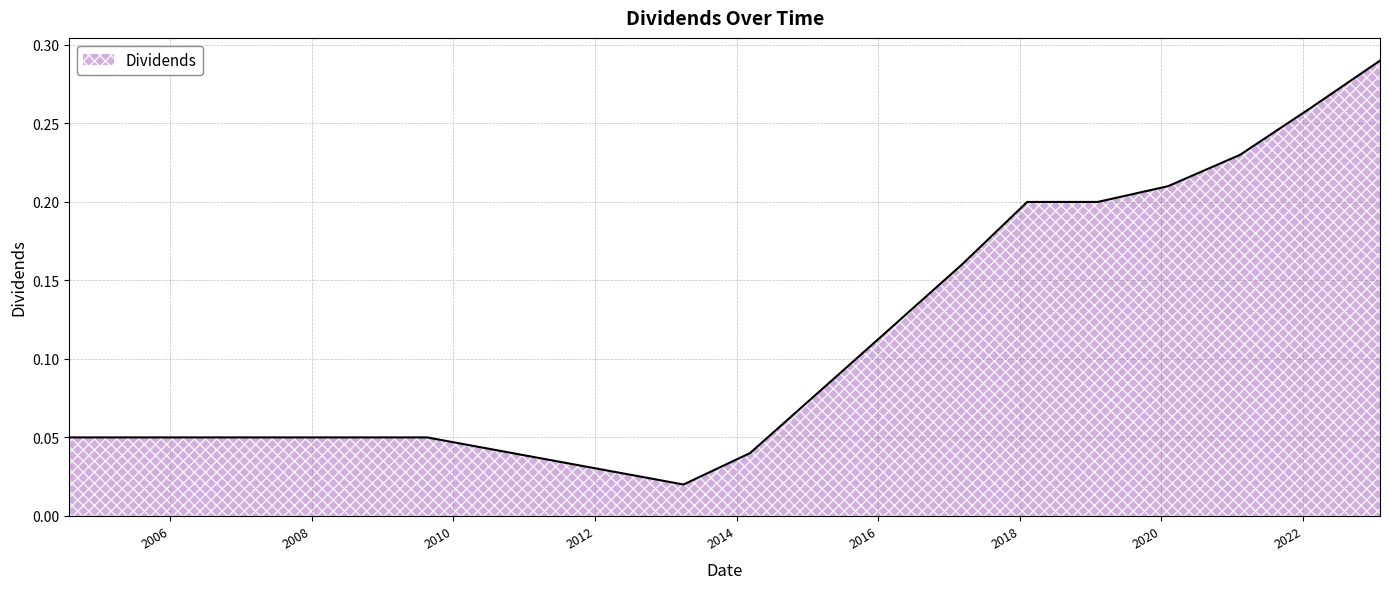

What is the value of the 6th point from the left?

0.1